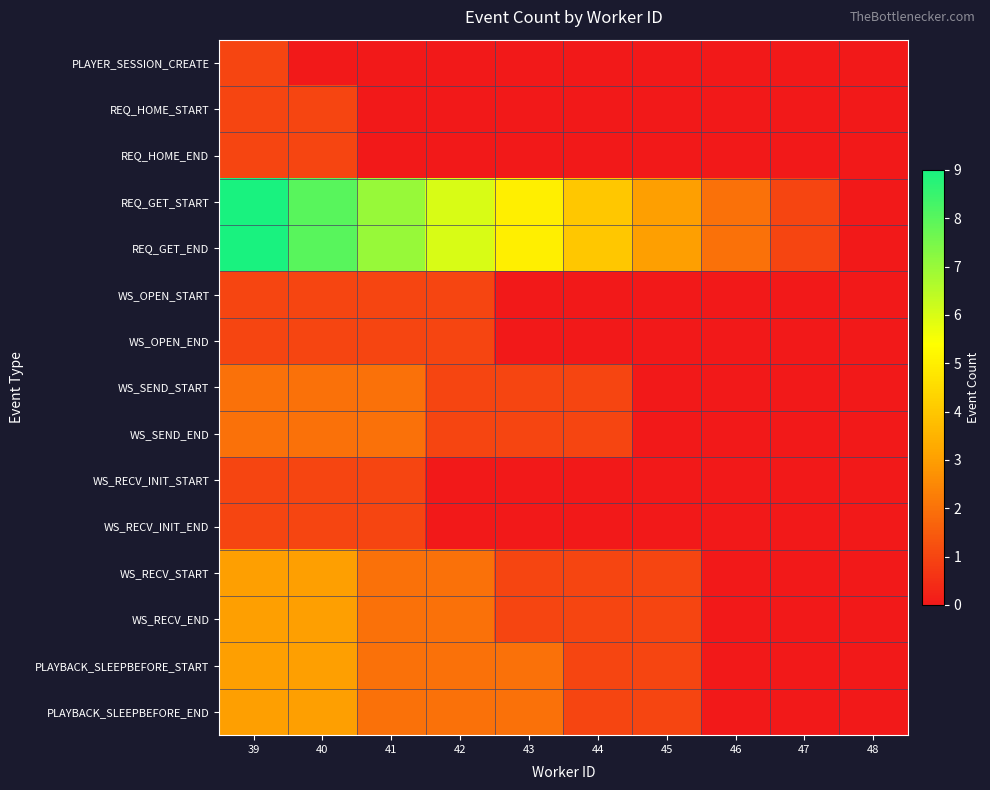

Which series has the widest spread of values?

REQ_GET_START